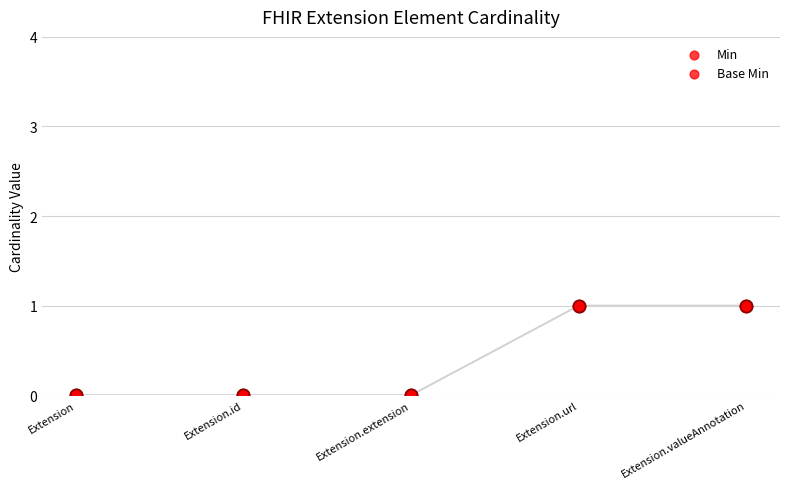

Which series reaches the minimum Y coordinate?

Min